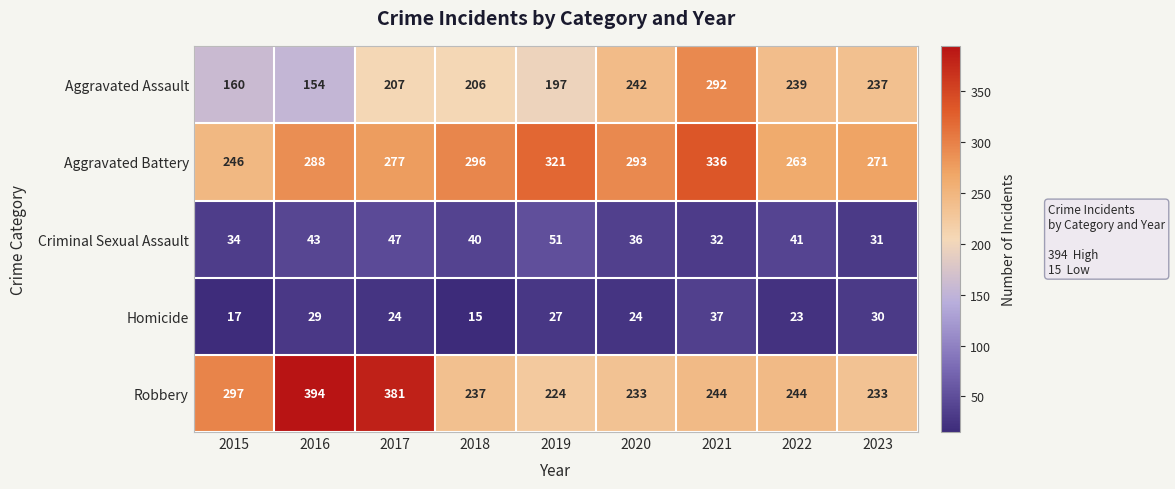

Read the Homicide value at 2019.

27